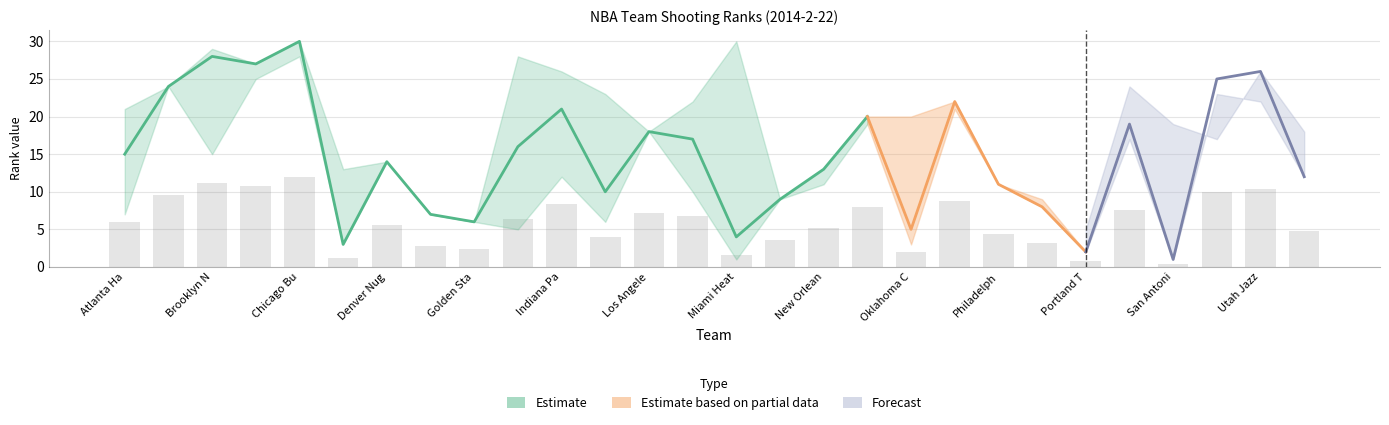

True or false: FGA_RANK has a value of 5 at FG3A_RANK.

False